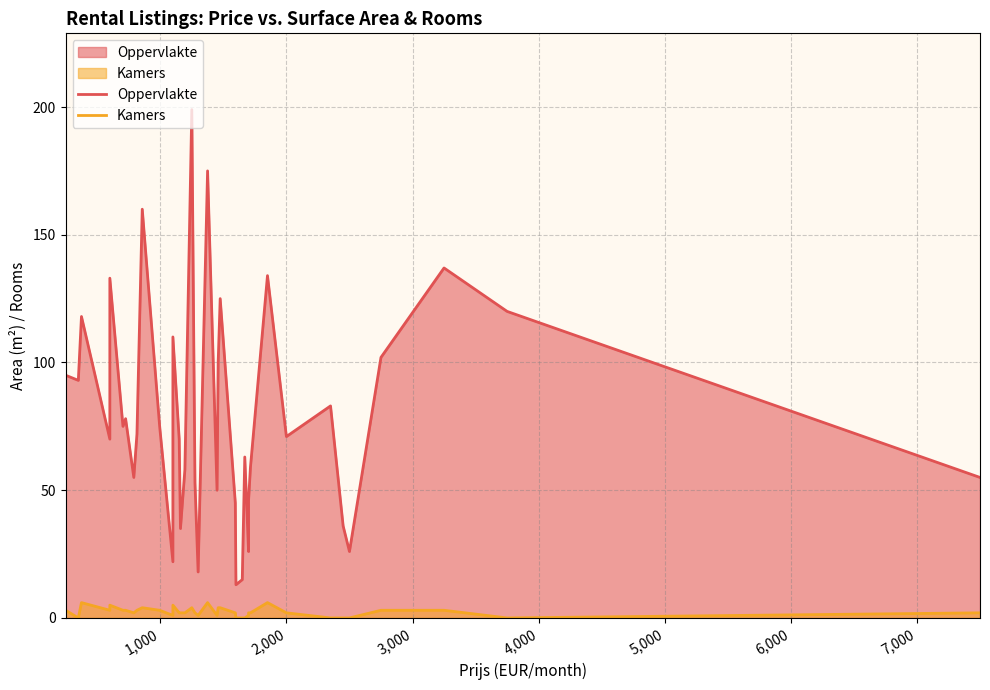

Which series has the largest total across all categories?

Oppervlakte